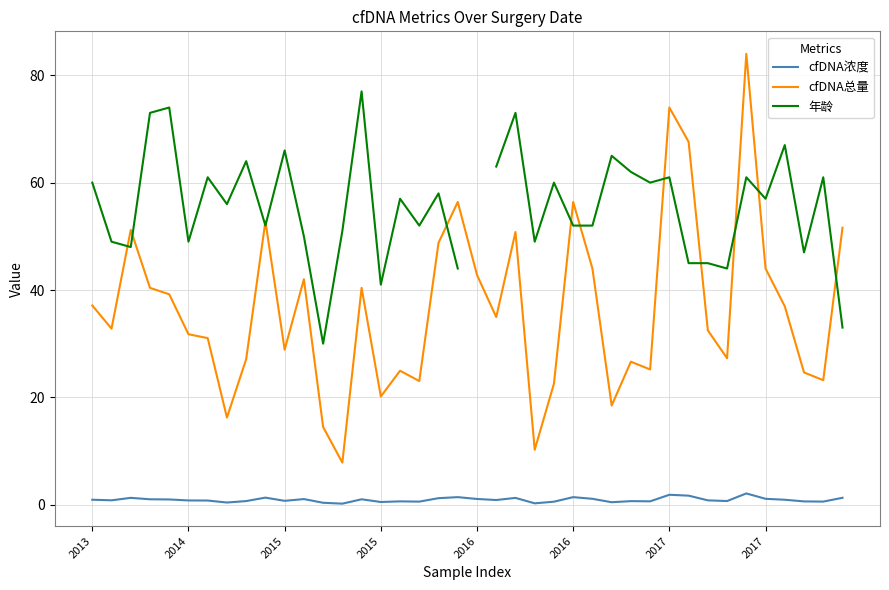

List the series in order of their overall mean, lowest first.

cfDNA浓度, cfDNA总量, 年龄